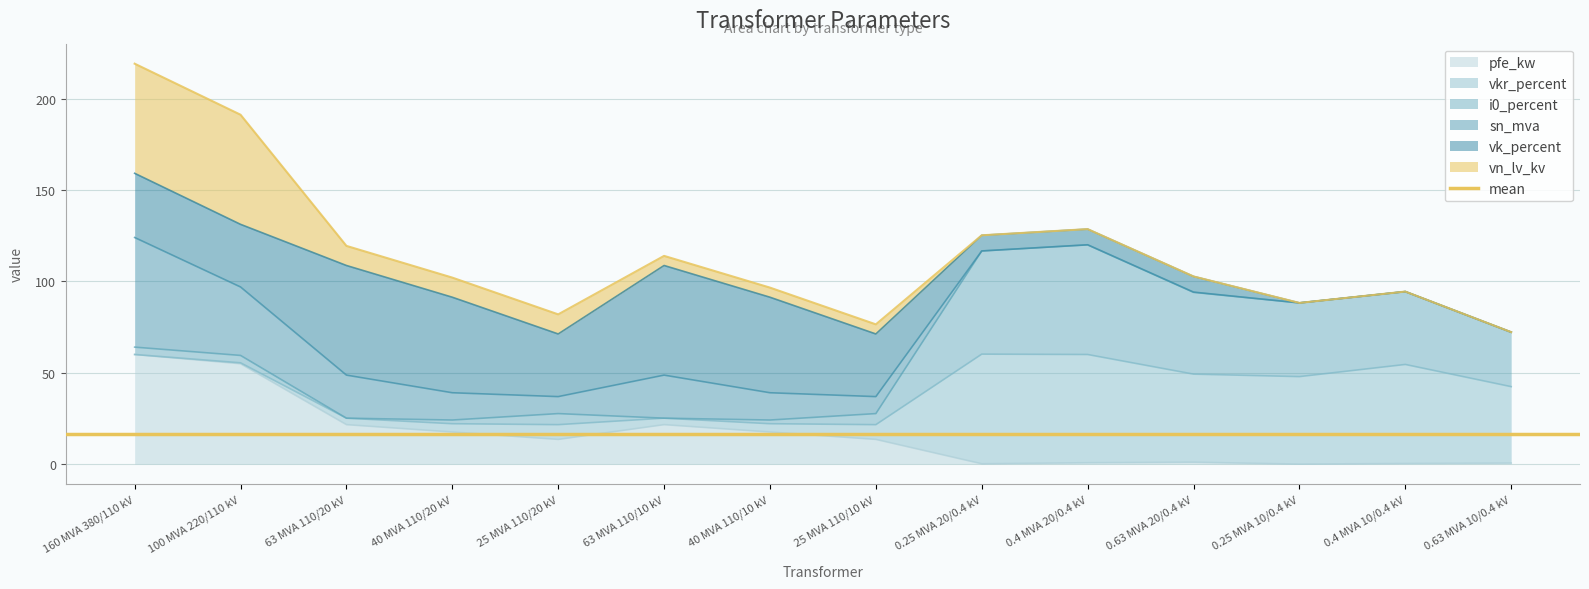

Is it true that pfe_kw equals 17.6 at 40 MVA 110/10 kV?

True